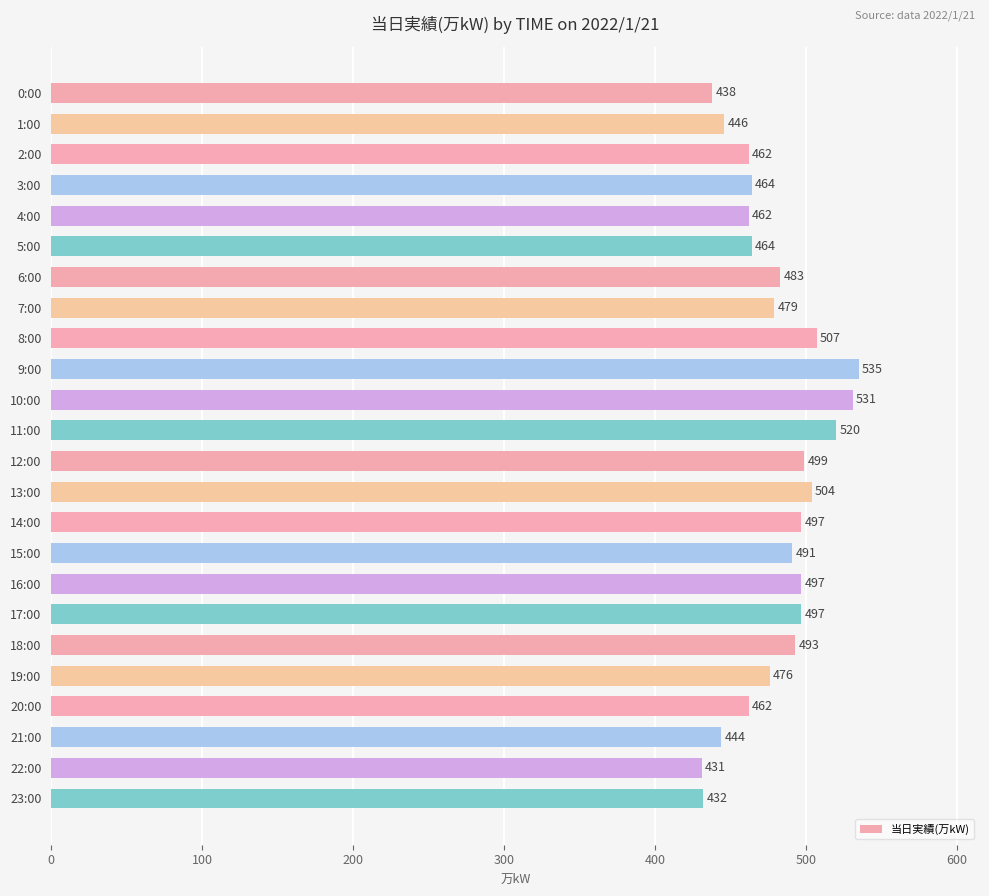

What is the change in value from 10:00 to 11:00?

-11